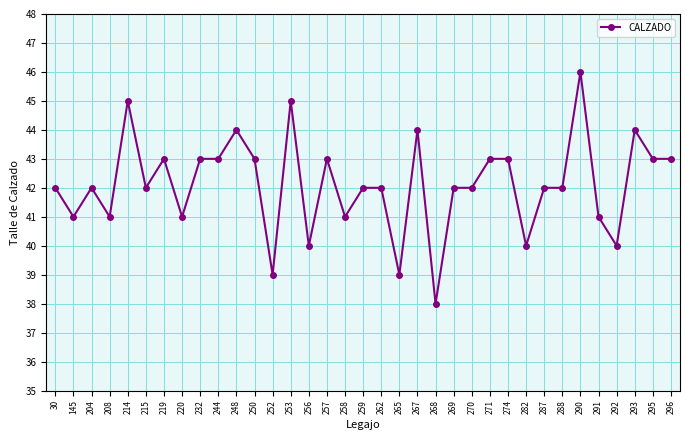

What is the difference between the values at 208 and 215?

1